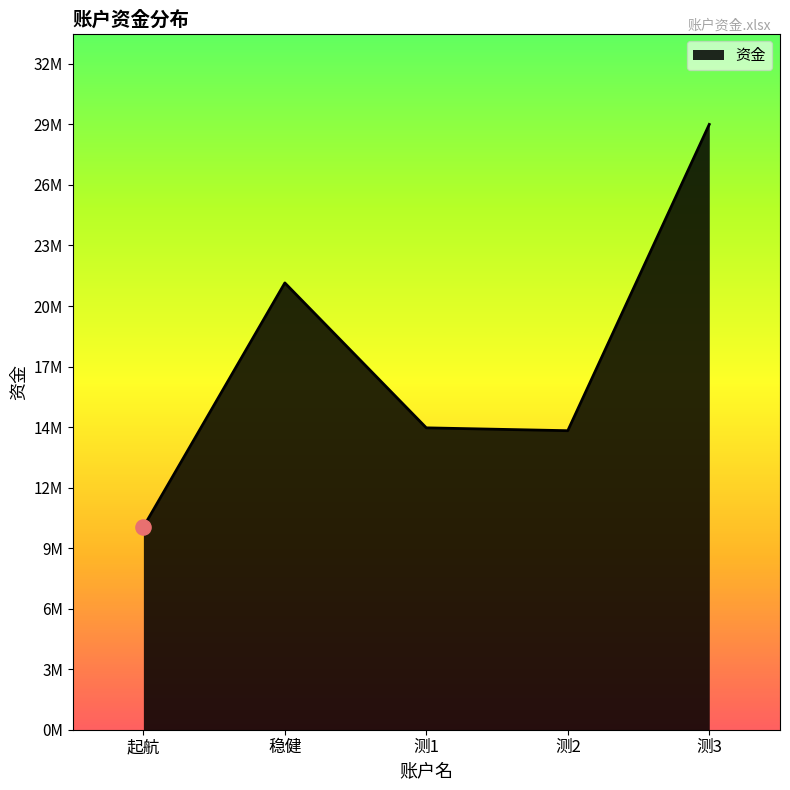

What is the ratio of the value at 测1 to the value at 起航?

1.5